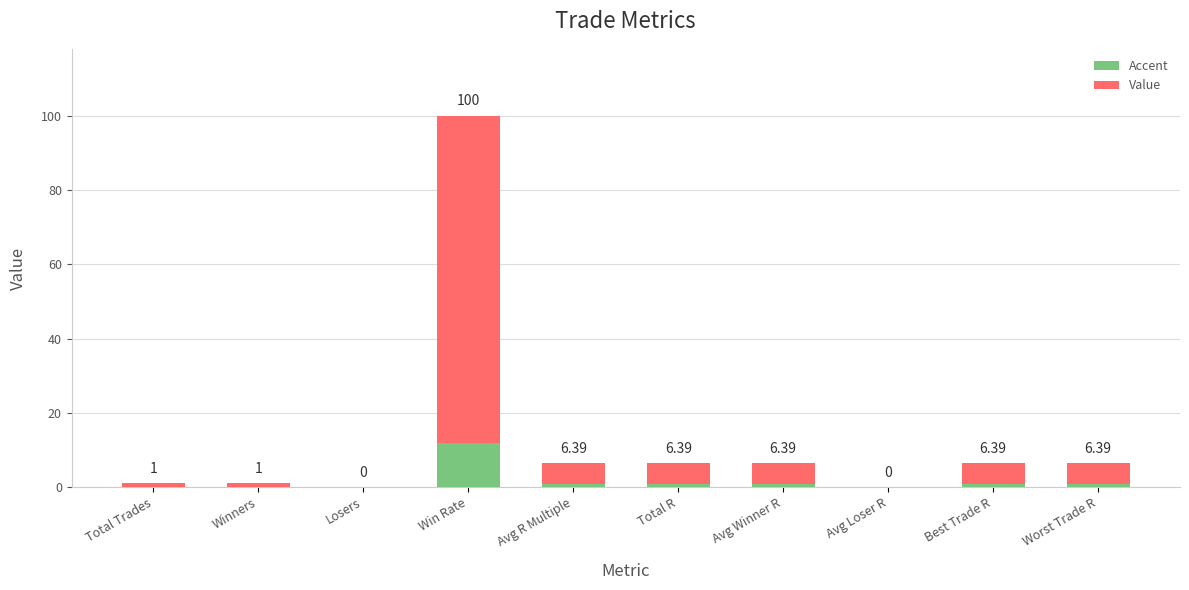

Which has a higher value, Winners or Best Trade R?

Best Trade R